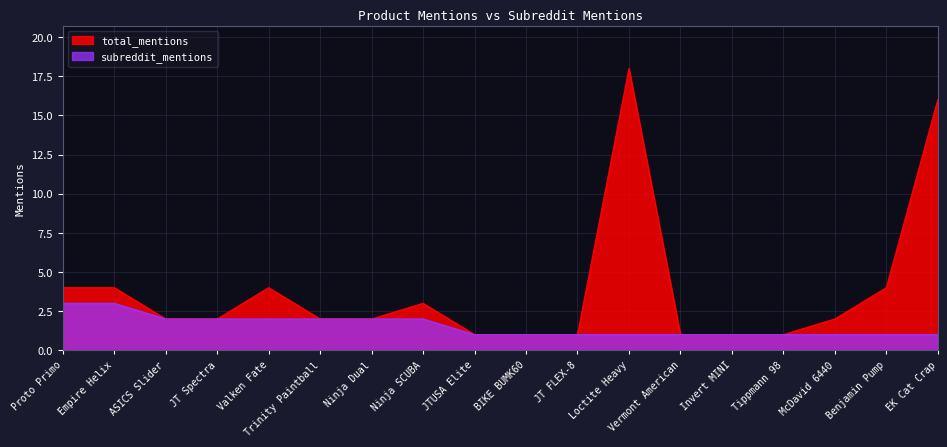

List the series in order of their overall mean, highest first.

total_mentions, subreddit_mentions